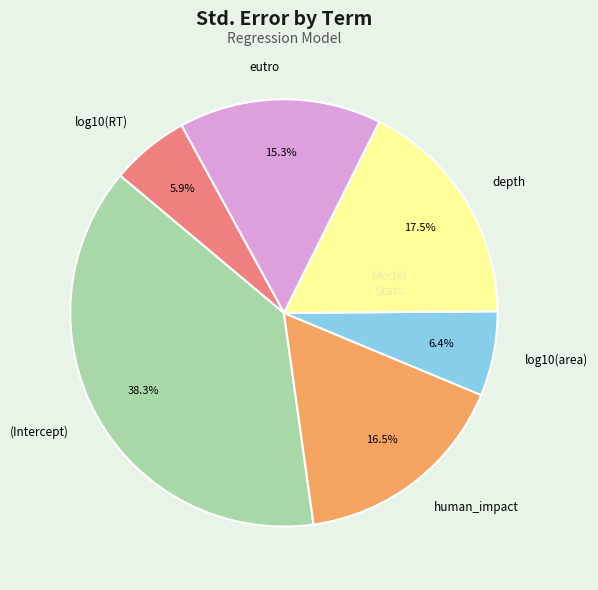

Is the sum of log10(RT) and log10(area) greater than half?

No